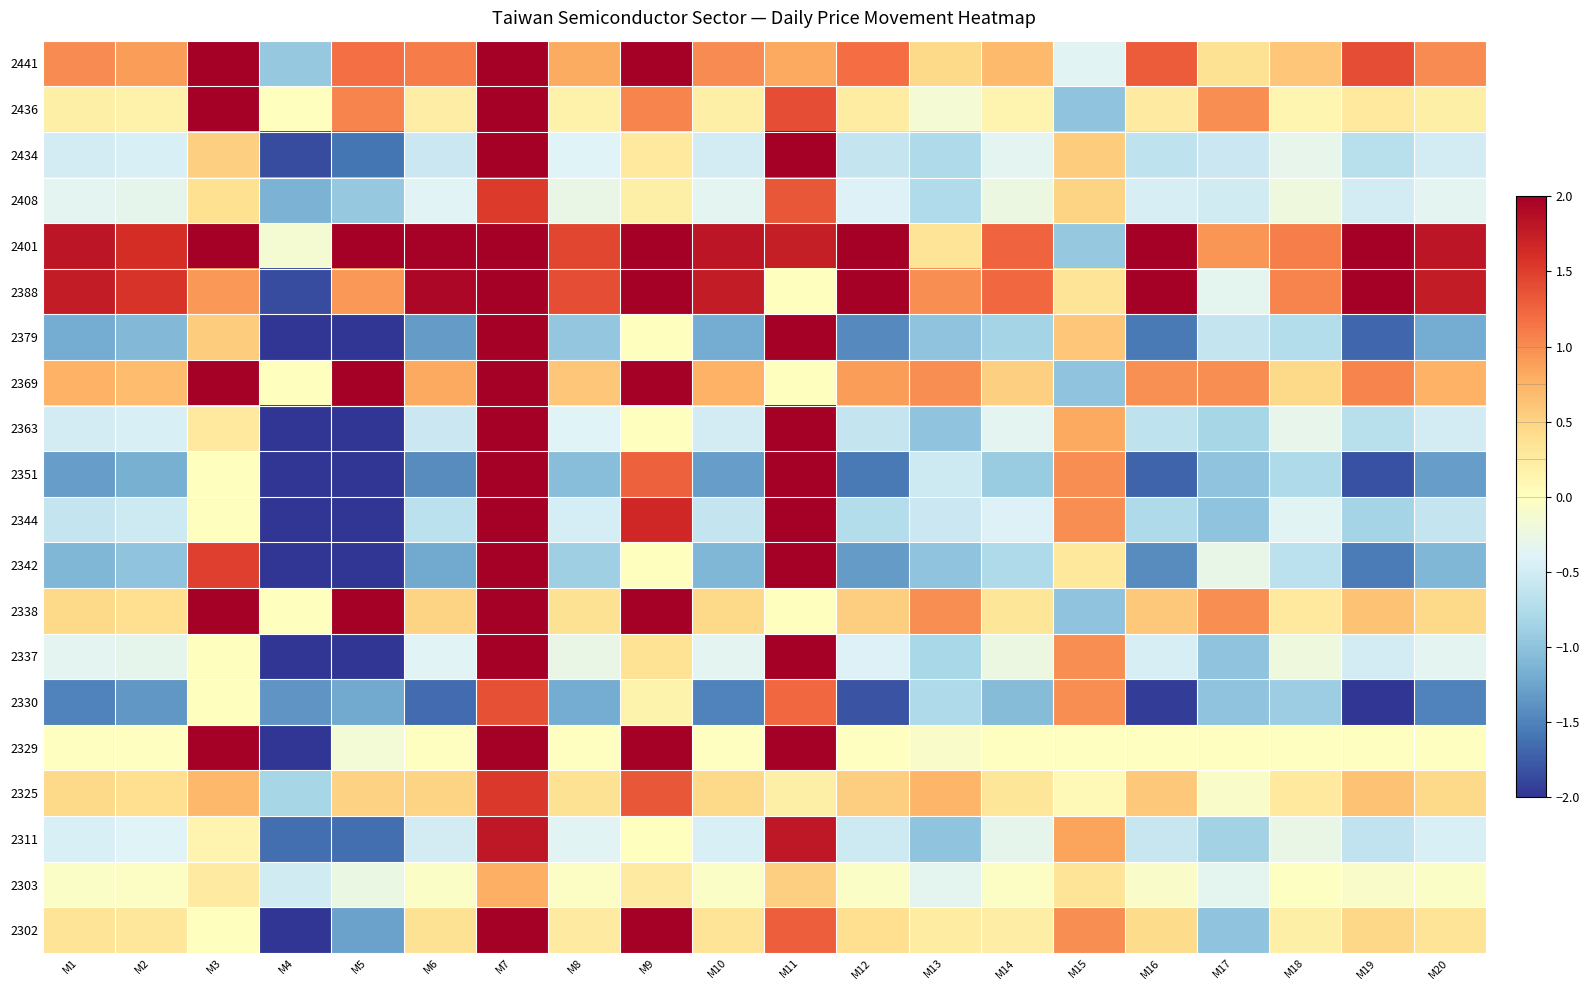

Reading right to left, extract all data points from this chart.

2302: M20=0.3	M19=0.5	M18=0.2	M17=-1.0	M16=0.4	M15=1.0	M14=0.2	M13=0.2	M12=0.4	M11=1.3	M10=0.3	M9=2.1	M8=0.3	M7=3.4	M6=0.4	M5=-1.3	M4=-3.3	M3=0.0	M2=0.3	M1=0.3
2303: M20=-0.1	M19=-0.1	M18=-0.0	M17=-0.3	M16=-0.1	M15=0.3	M14=-0.0	M13=-0.3	M12=-0.1	M11=0.5	M10=-0.1	M9=0.3	M8=-0.0	M7=0.8	M6=-0.1	M5=-0.3	M4=-0.5	M3=0.3	M2=-0.0	M1=-0.1
2311: M20=-0.5	M19=-0.6	M18=-0.3	M17=-0.8	M16=-0.6	M15=0.8	M14=-0.3	M13=-1.0	M12=-0.5	M11=1.8	M10=-0.5	M9=0.0	M8=-0.4	M7=1.8	M6=-0.5	M5=-1.6	M4=-1.6	M3=0.1	M2=-0.4	M1=-0.5
2325: M20=0.5	M19=0.6	M18=0.3	M17=-0.1	M16=0.6	M15=0.1	M14=0.3	M13=0.7	M12=0.5	M11=0.2	M10=0.5	M9=1.3	M8=0.4	M7=1.5	M6=0.5	M5=0.5	M4=-0.8	M3=0.7	M2=0.4	M1=0.5
2329: M20=-0.0	M19=-0.0	M18=-0.0	M17=-0.0	M16=-0.0	M15=-0.0	M14=-0.0	M13=-0.1	M12=-0.0	M11=2.6	M10=-0.0	M9=2.3	M8=-0.0	M7=5.0	M6=-0.0	M5=-0.2	M4=-2.4	M3=2.4	M2=-0.0	M1=-0.0
2330: M20=-1.5	M19=-2.1	M18=-0.9	M17=-1.0	M16=-2.0	M15=1.0	M14=-1.0	M13=-0.8	M12=-1.8	M11=1.2	M10=-1.5	M9=0.2	M8=-1.2	M7=1.4	M6=-1.7	M5=-1.2	M4=-1.4	M3=0.0	M2=-1.4	M1=-1.5
2337: M20=-0.3	M19=-0.5	M18=-0.2	M17=-1.0	M16=-0.5	M15=1.0	M14=-0.2	M13=-0.8	M12=-0.4	M11=3.2	M10=-0.3	M9=0.4	M8=-0.3	M7=3.6	M6=-0.4	M5=-3.1	M4=-3.4	M3=0.0	M2=-0.3	M1=-0.3
2338: M20=0.5	M19=0.6	M18=0.3	M17=1.0	M16=0.6	M15=-1.0	M14=0.3	M13=1.0	M12=0.5	M11=0.0	M10=0.5	M9=2.4	M8=0.4	M7=2.4	M6=0.5	M5=2.4	M4=0.0	M3=2.4	M2=0.4	M1=0.5
2342: M20=-1.1	M19=-1.5	M18=-0.7	M17=-0.3	M16=-1.4	M15=0.3	M14=-0.8	M13=-1.0	M12=-1.3	M11=4.3	M10=-1.1	M9=0.0	M8=-0.9	M7=4.3	M6=-1.2	M5=-2.7	M4=-2.7	M3=1.5	M2=-1.0	M1=-1.1
2344: M20=-0.6	M19=-0.8	M18=-0.4	M17=-1.0	M16=-0.8	M15=1.0	M14=-0.4	M13=-0.6	M12=-0.7	M11=5.7	M10=-0.6	M9=1.7	M8=-0.5	M7=7.5	M6=-0.7	M5=-5.4	M4=-7.0	M3=0.0	M2=-0.5	M1=-0.6
2351: M20=-1.3	M19=-1.8	M18=-0.8	M17=-1.0	M16=-1.7	M15=1.0	M14=-0.9	M13=-0.5	M12=-1.6	M11=4.2	M10=-1.3	M9=1.3	M8=-1.0	M7=5.5	M6=-1.4	M5=-4.0	M4=-5.3	M3=0.0	M2=-1.2	M1=-1.3
2363: M20=-0.5	M19=-0.7	M18=-0.3	M17=-0.8	M16=-0.7	M15=0.8	M14=-0.3	M13=-1.0	M12=-0.6	M11=3.1	M10=-0.5	M9=0.0	M8=-0.4	M7=3.1	M6=-0.6	M5=-2.7	M4=-2.7	M3=0.3	M2=-0.5	M1=-0.5
2369: M20=0.8	M19=1.0	M18=0.4	M17=1.0	M16=1.0	M15=-1.0	M14=0.5	M13=1.0	M12=0.9	M11=0.0	M10=0.8	M9=6.3	M8=0.6	M7=6.3	M6=0.8	M5=6.3	M4=0.0	M3=6.3	M2=0.7	M1=0.8
2379: M20=-1.2	M19=-1.7	M18=-0.7	M17=-0.6	M16=-1.6	M15=0.6	M14=-0.8	M13=-1.0	M12=-1.4	M11=2.8	M10=-1.2	M9=0.0	M8=-1.0	M7=2.8	M6=-1.3	M5=-2.2	M4=-2.2	M3=0.6	M2=-1.1	M1=-1.2
2388: M20=1.8	M19=2.4	M18=1.1	M17=-0.3	M16=2.3	M15=0.3	M14=1.2	M13=1.0	M12=2.1	M11=0.0	M10=1.8	M9=2.8	M8=1.4	M7=2.8	M6=1.9	M5=0.9	M4=-1.9	M3=0.9	M2=1.6	M1=1.8
2401: M20=1.8	M19=2.5	M18=1.1	M17=0.9	M16=2.3	M15=-0.9	M14=1.3	M13=0.3	M12=2.2	M11=1.7	M10=1.8	M9=3.6	M8=1.4	M7=5.4	M6=2.0	M5=3.5	M4=-0.1	M3=5.3	M2=1.6	M1=1.8
2408: M20=-0.3	M19=-0.5	M18=-0.2	M17=-0.5	M16=-0.5	M15=0.5	M14=-0.2	M13=-0.8	M12=-0.4	M11=1.3	M10=-0.3	M9=0.2	M8=-0.3	M7=1.5	M6=-0.4	M5=-0.9	M4=-1.1	M3=0.4	M2=-0.3	M1=-0.3
2434: M20=-0.5	M19=-0.7	M18=-0.3	M17=-0.6	M16=-0.7	M15=0.6	M14=-0.3	M13=-0.8	M12=-0.6	M11=2.2	M10=-0.5	M9=0.3	M8=-0.4	M7=2.4	M6=-0.6	M5=-1.6	M4=-1.9	M3=0.5	M2=-0.5	M1=-0.5
2436: M20=0.2	M19=0.3	M18=0.1	M17=1.0	M16=0.3	M15=-1.0	M14=0.1	M13=-0.1	M12=0.2	M11=1.4	M10=0.2	M9=1.1	M8=0.2	M7=2.5	M6=0.2	M5=1.1	M4=0.0	M3=2.5	M2=0.2	M1=0.2
2441: M20=1.0	M19=1.4	M18=0.6	M17=0.4	M16=1.3	M15=-0.4	M14=0.7	M13=0.4	M12=1.2	M11=0.8	M10=1.0	M9=2.1	M8=0.8	M7=3.0	M6=1.1	M5=1.2	M4=-0.9	M3=2.0	M2=0.9	M1=1.0